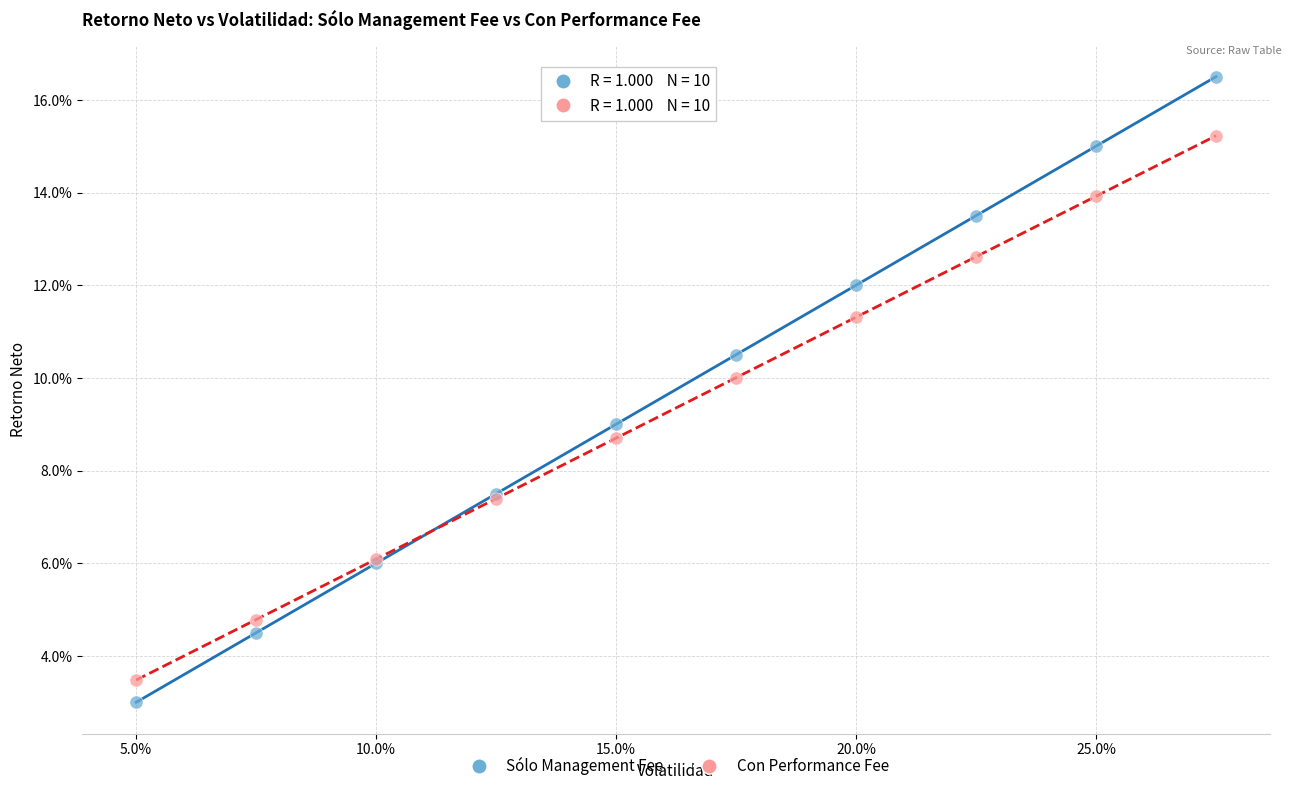

Which series reaches the maximum Y coordinate?

Sólo Management Fee